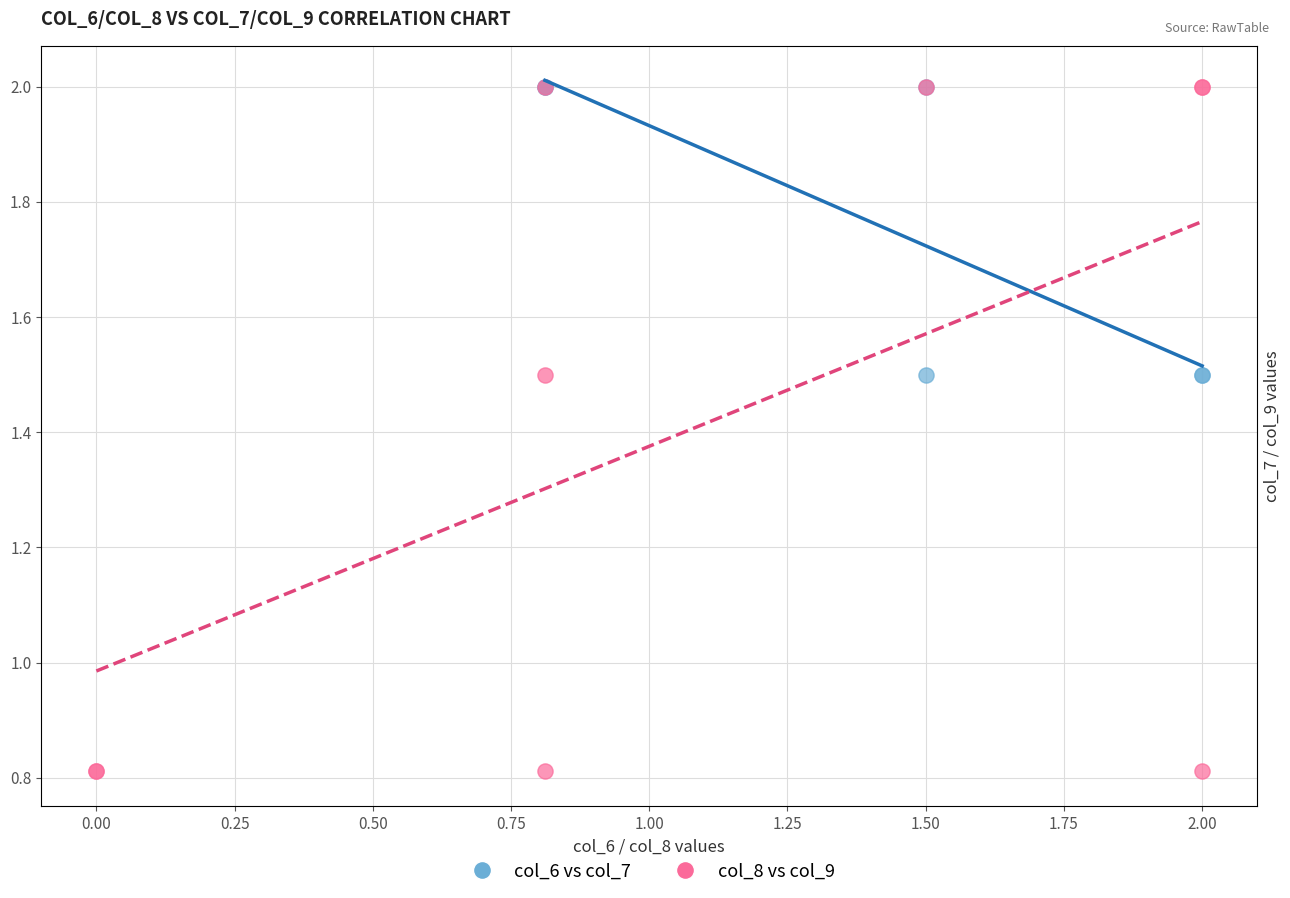

Which series contains the lowest Y value?

col_8 vs col_9